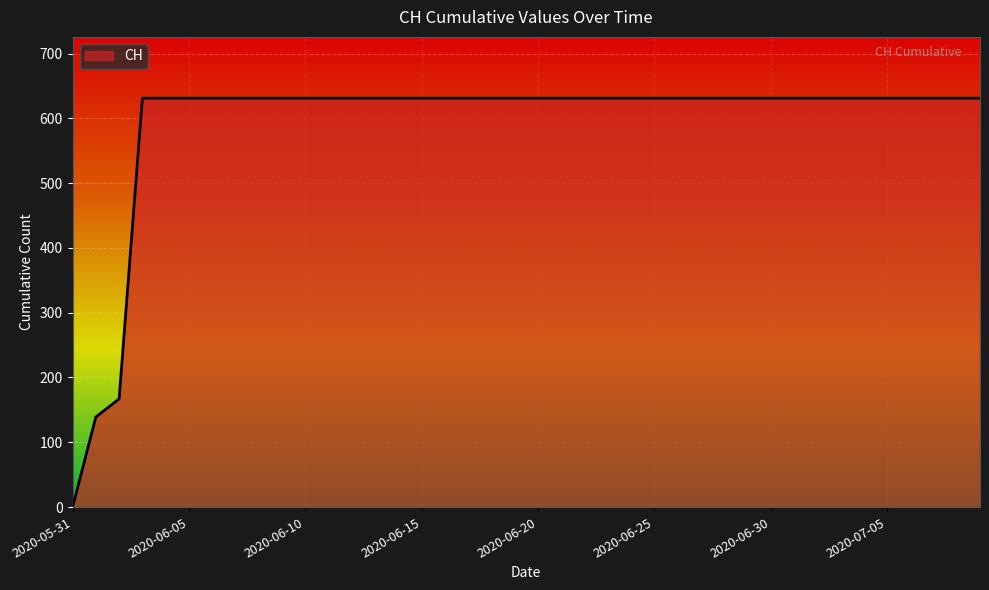

What is the difference between the maximum and minimum values?

631